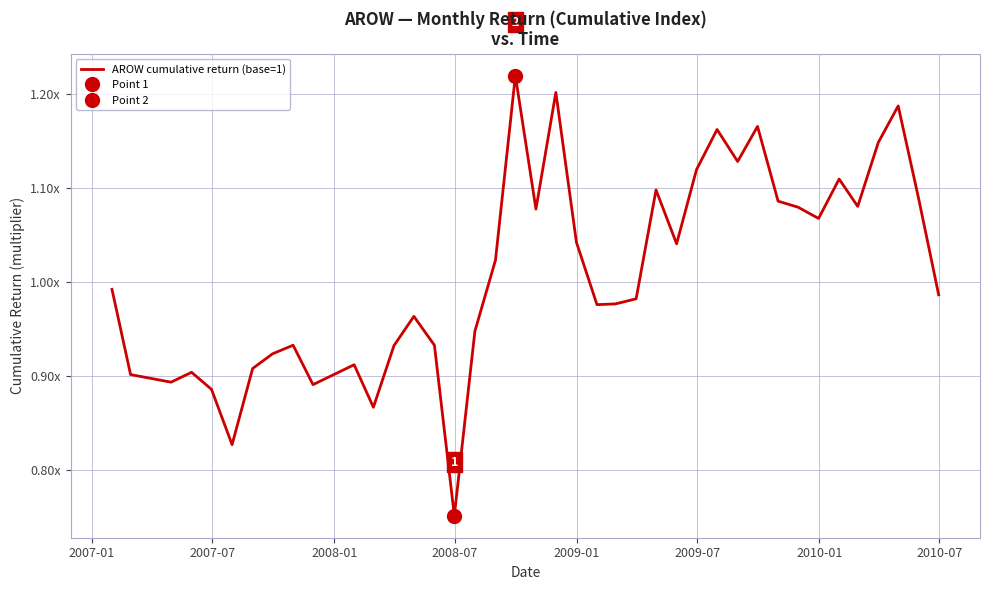

The value at 2010-07 is 1.2. True or false?

False